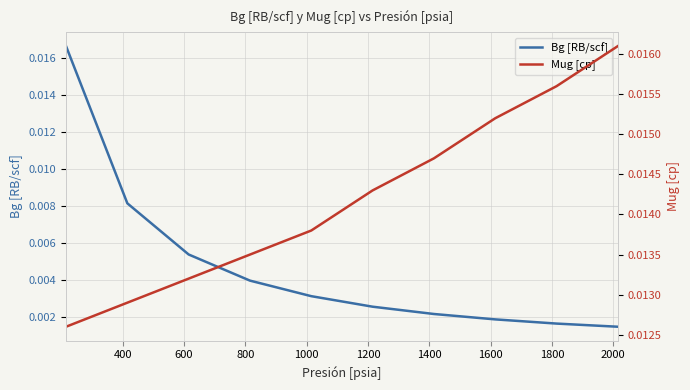

Is it true that Bg [RB/scf] equals 0.0 at 1600?

False